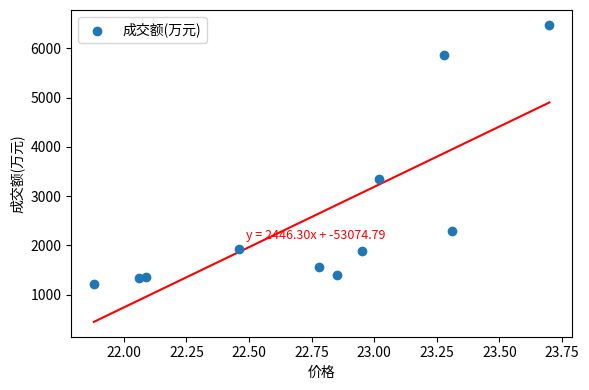

What is the average Y value?

2607